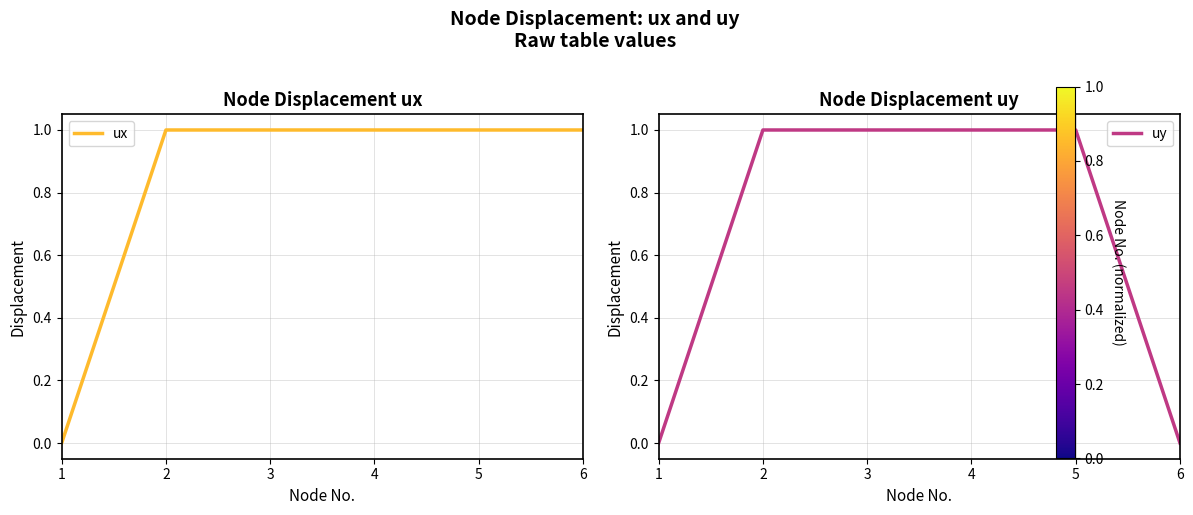

Which series changed the most between 3 and 5?

ux